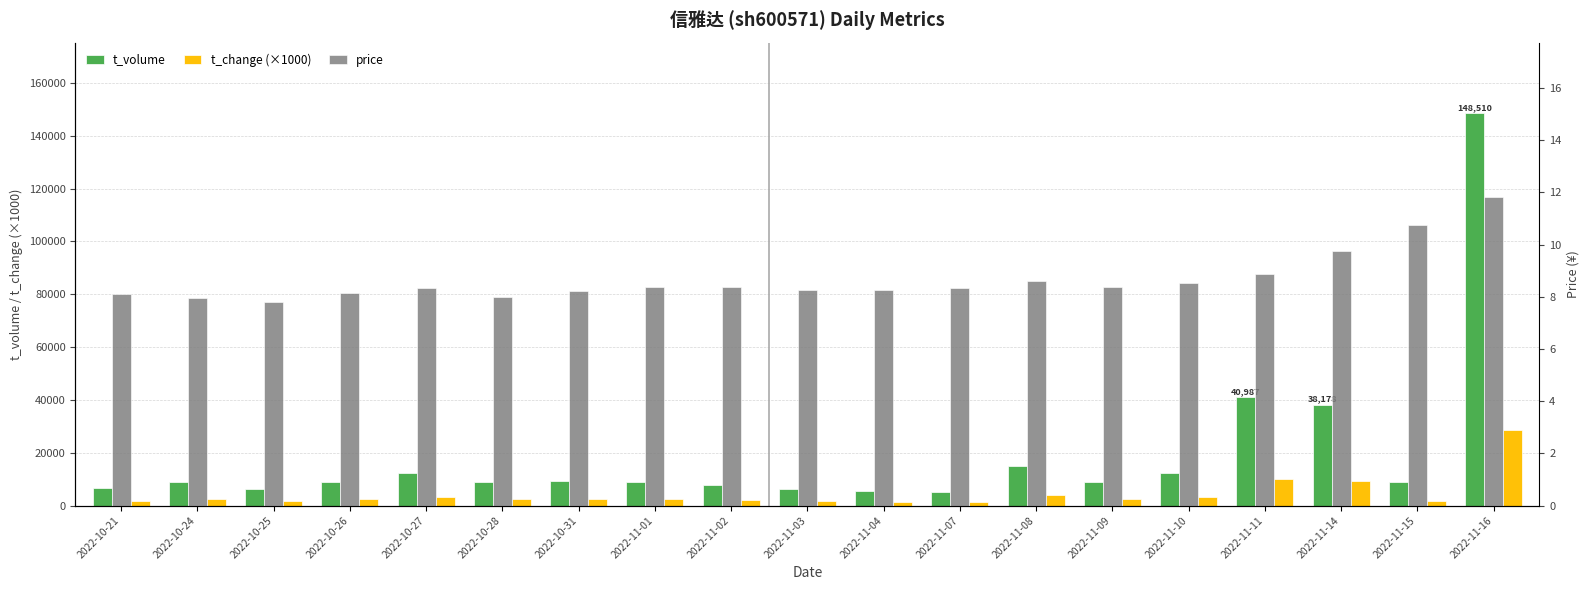

At how many categories does at least one series exceed 87934?

1